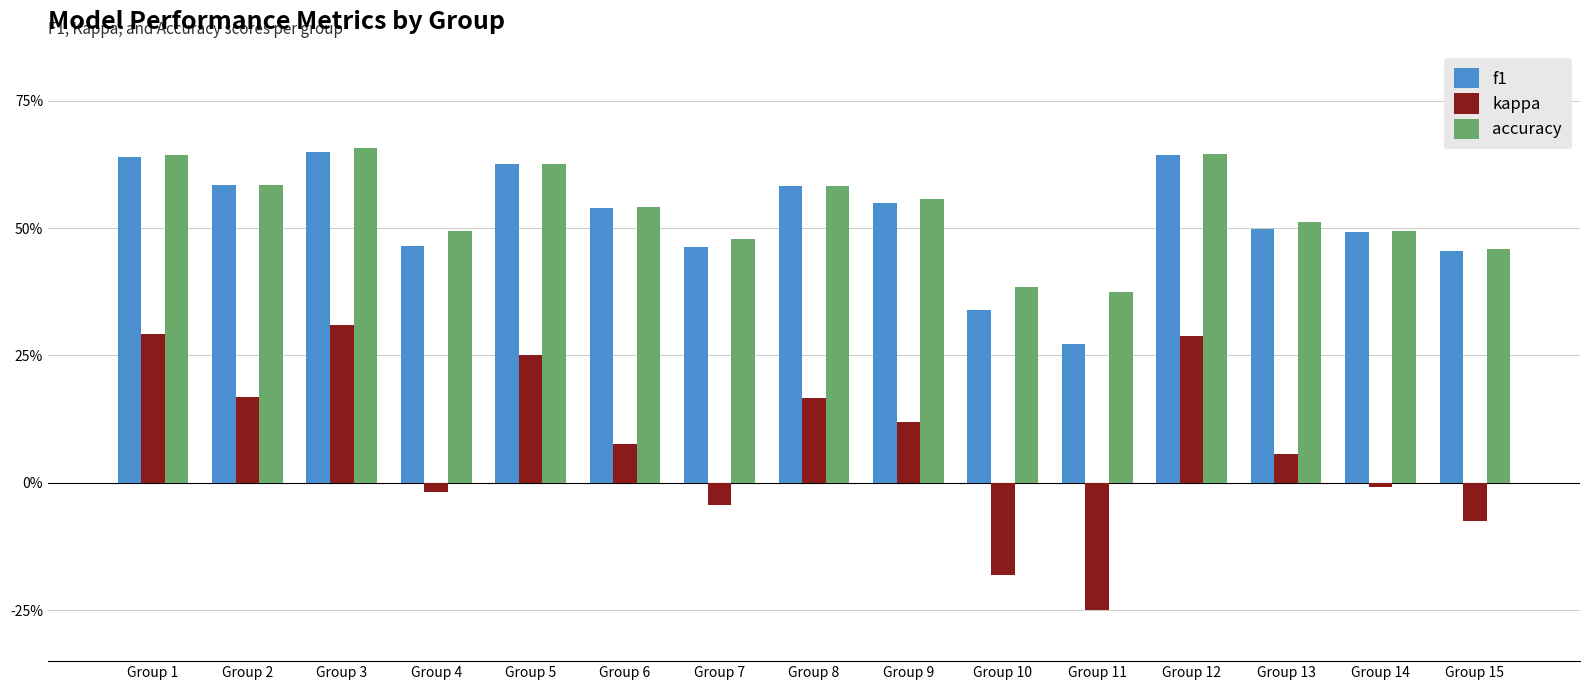

Are the bars grouped side by side (vs. stacked)?

Yes